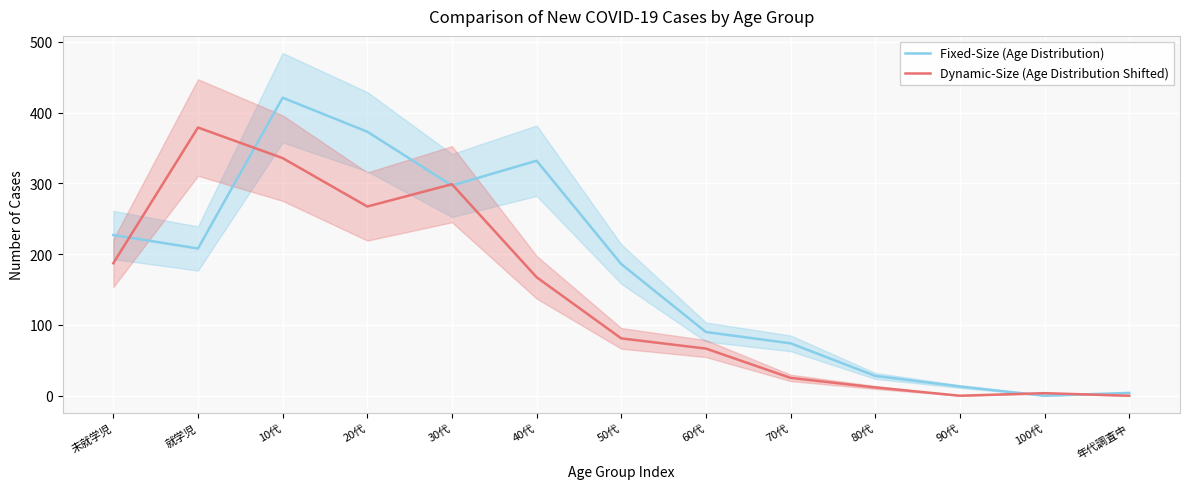

Which series has the largest total across all categories?

Fixed-Size (Age Distribution)